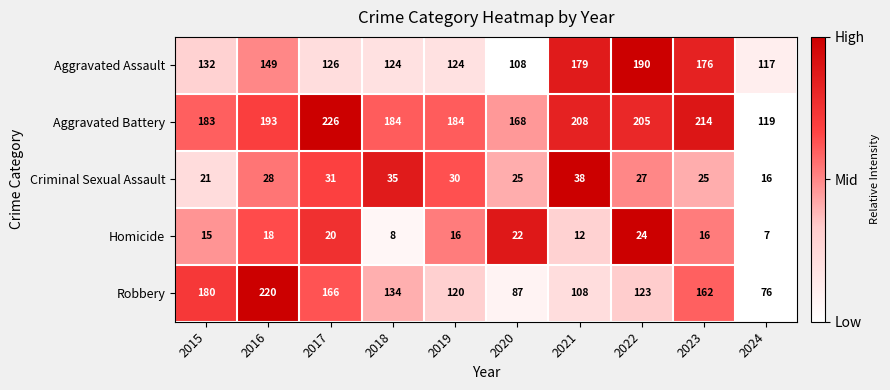

What is the difference between the highest and lowest values at 2022?

181